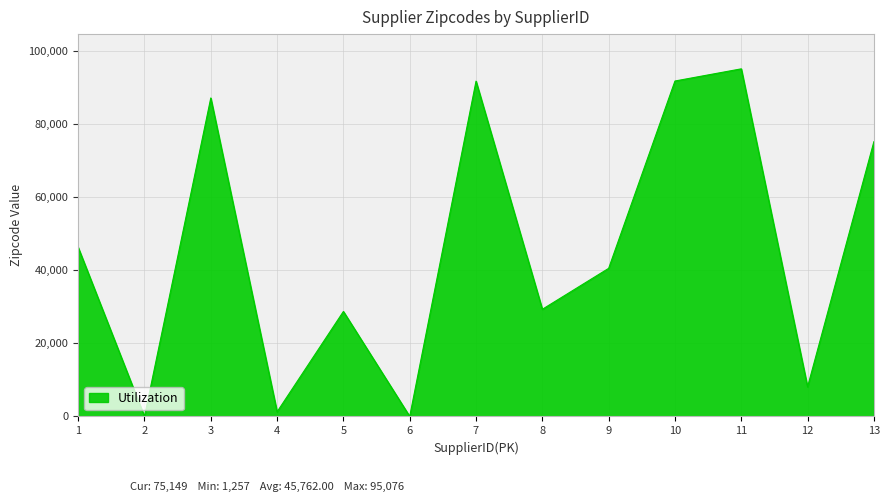

Is it true that the value at 5 is 28710?

True